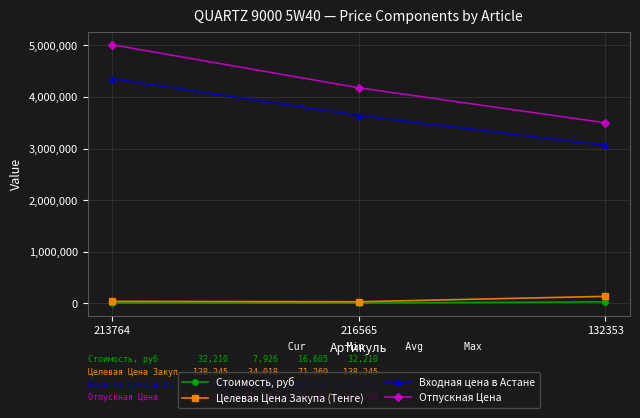

At 216565, list the series in order from smallest to largest.

Стоимость, руб, Целевая Цена Закупа (Тенге), Входная цена в Астане, Отпускная Цена